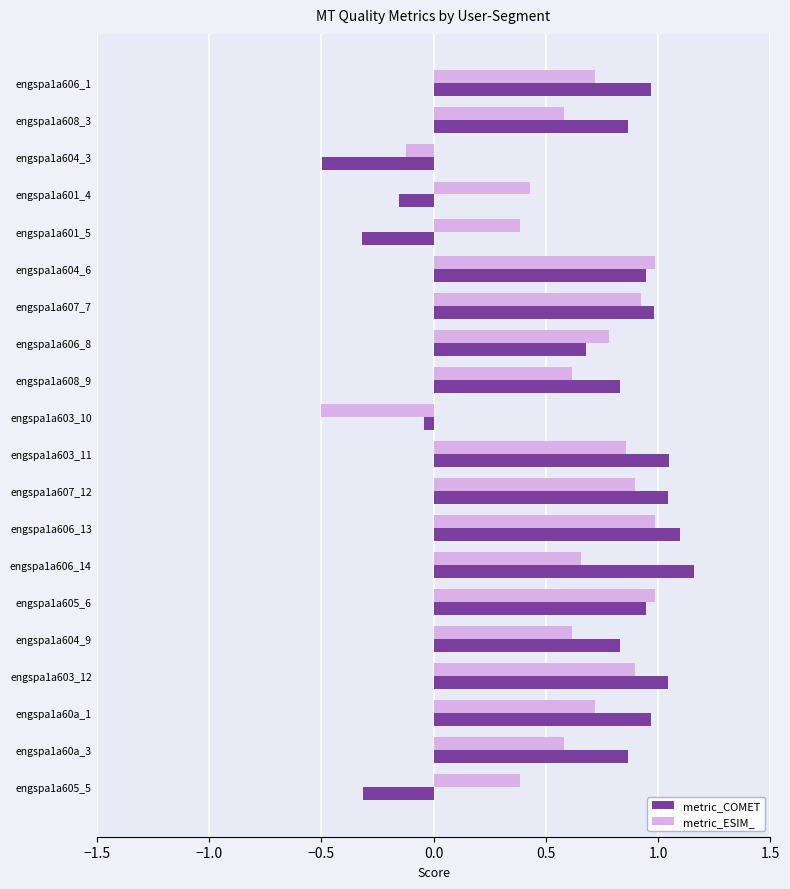

Between engspa1a603_10 and engspa1a606_14, which series saw the biggest shift?

metric_COMET